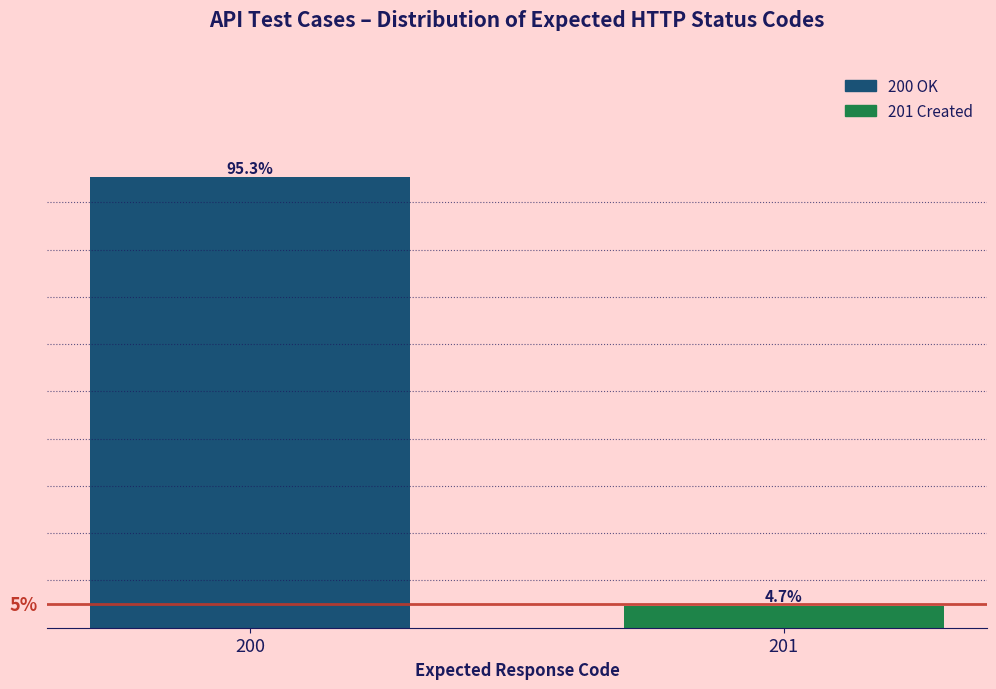

Rank the categories by value from lowest to highest.

201, 200